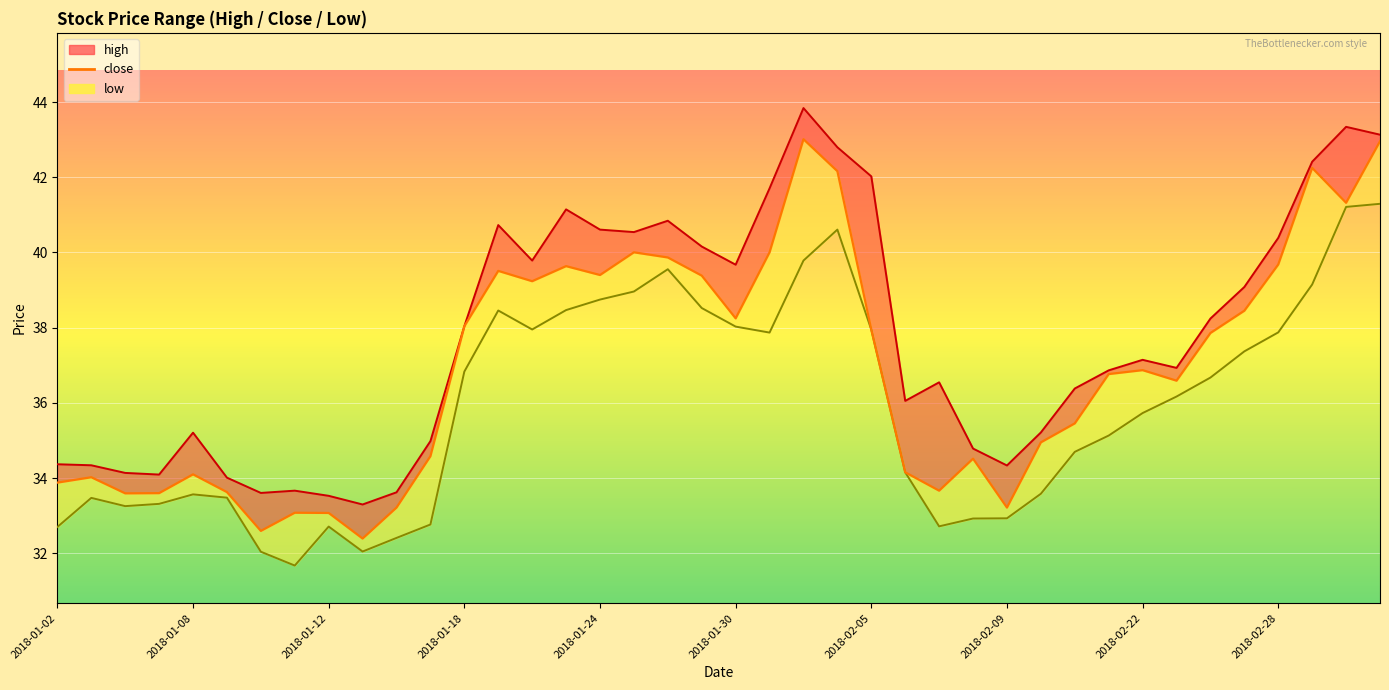

At 31, list the series in order from smallest to largest.

low_line, close, high_line